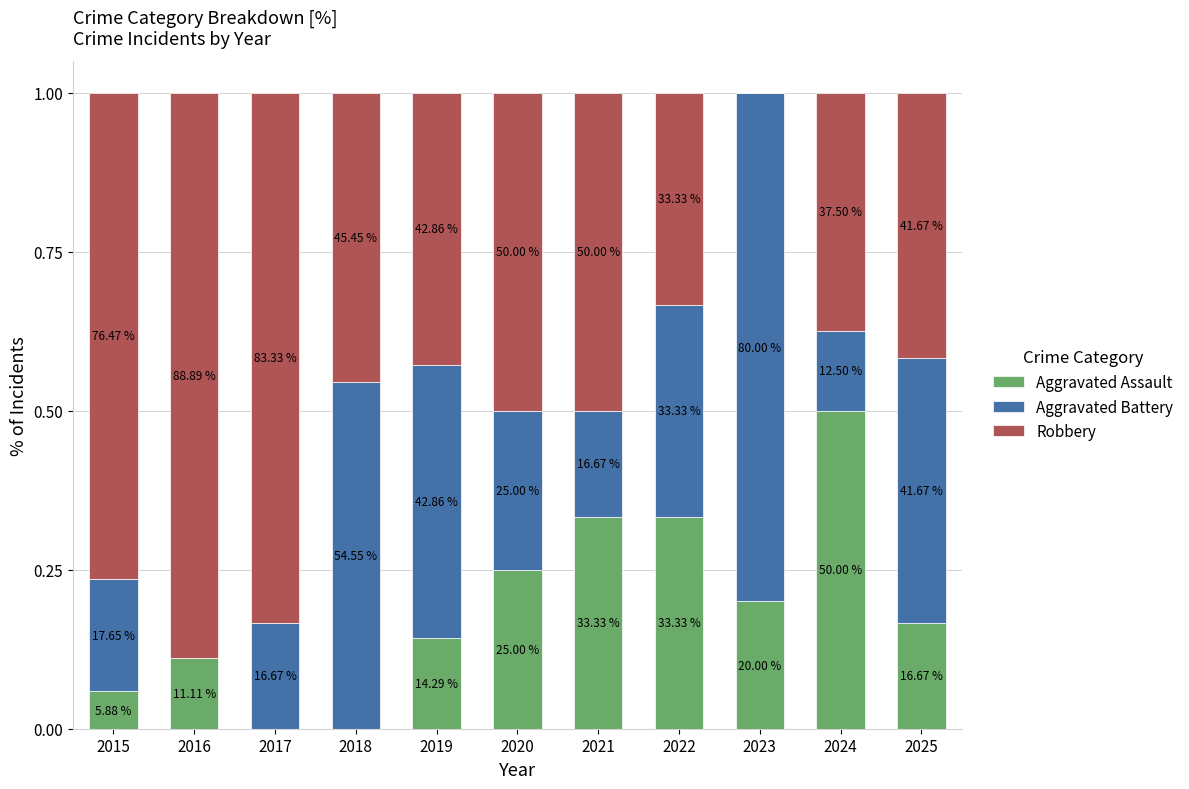

The Aggravated Battery series shows 1.4 at 2023. True or false?

False